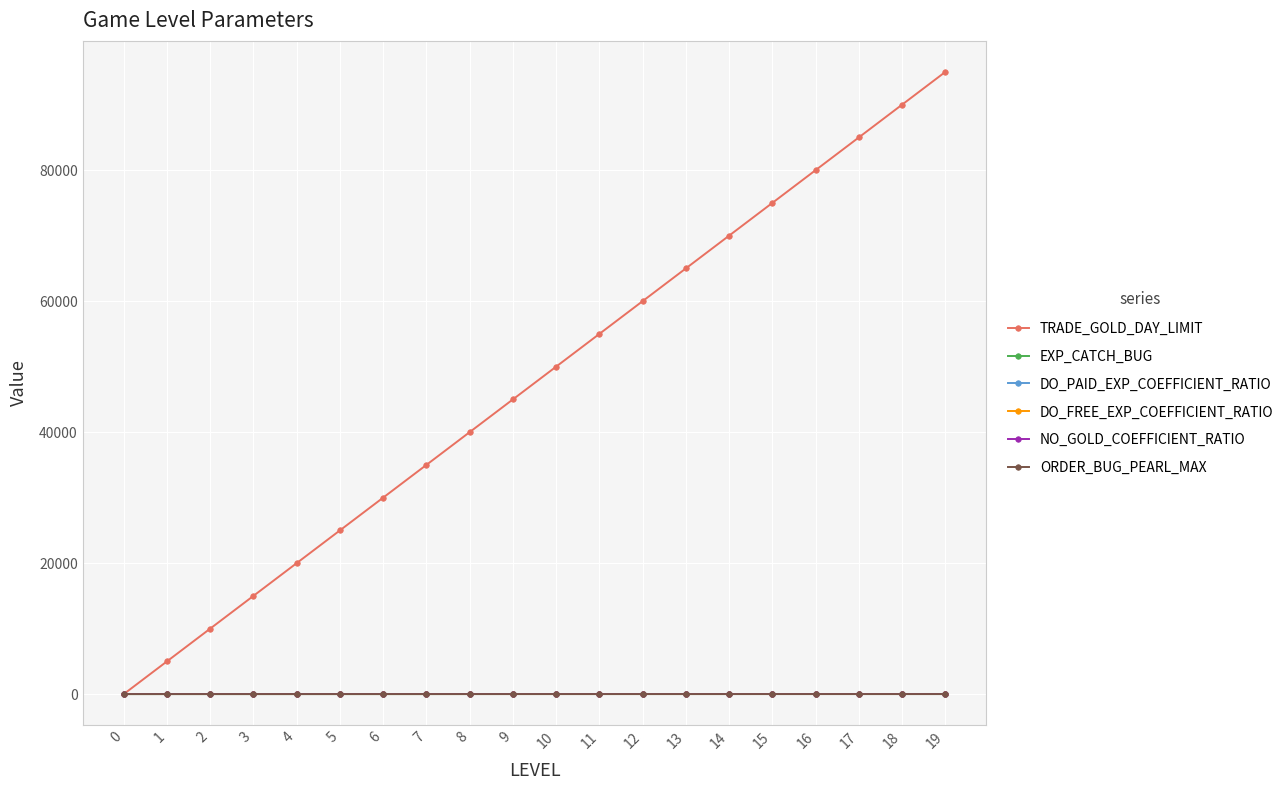

What is the value of the NO_GOLD_COEFFICIENT_RATIO point at the 12th from the left?

6.0